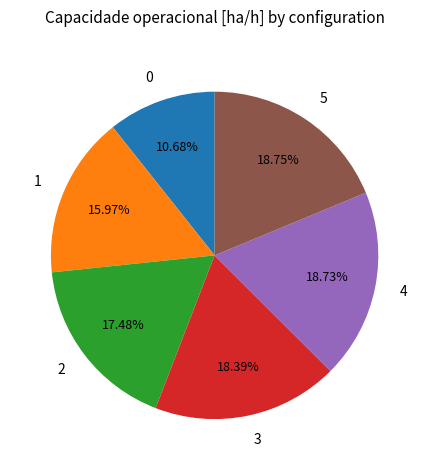

What percentage is the 1 slice, to the nearest percent?

16%